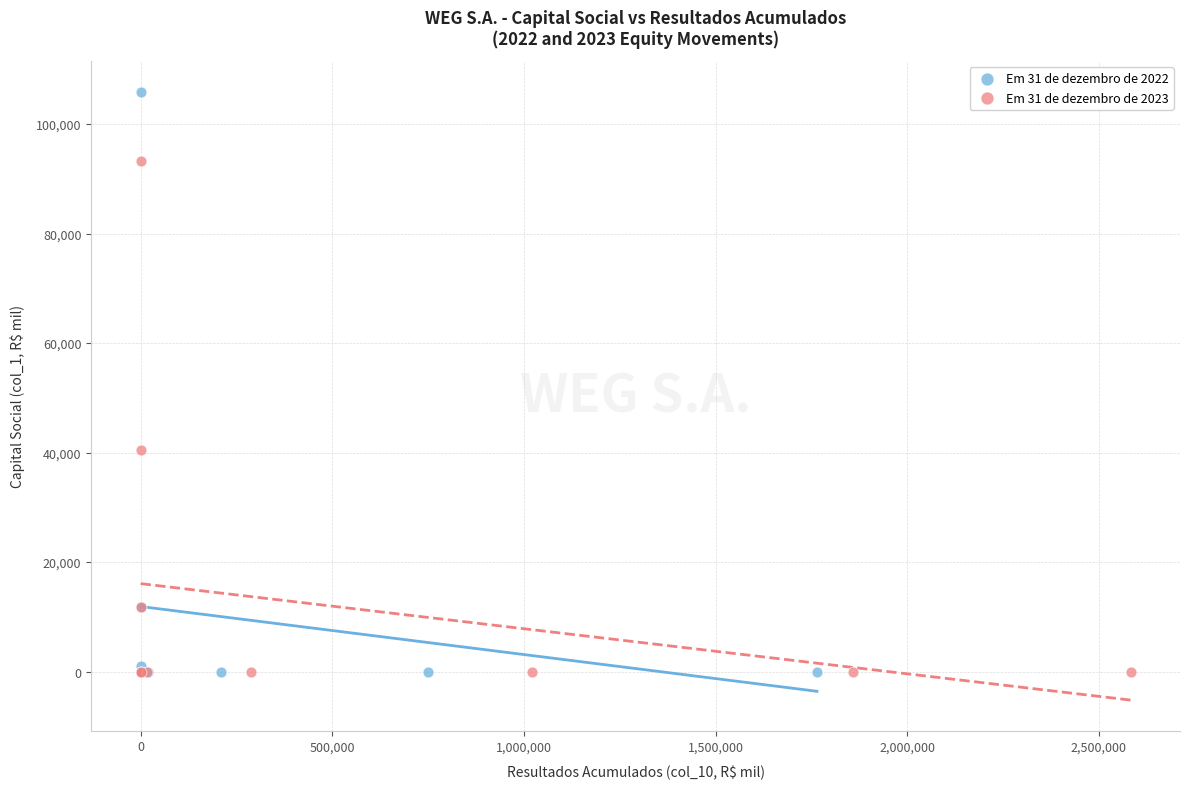

Which series has the widest spread of Y values?

Em 31 de dezembro de 2022